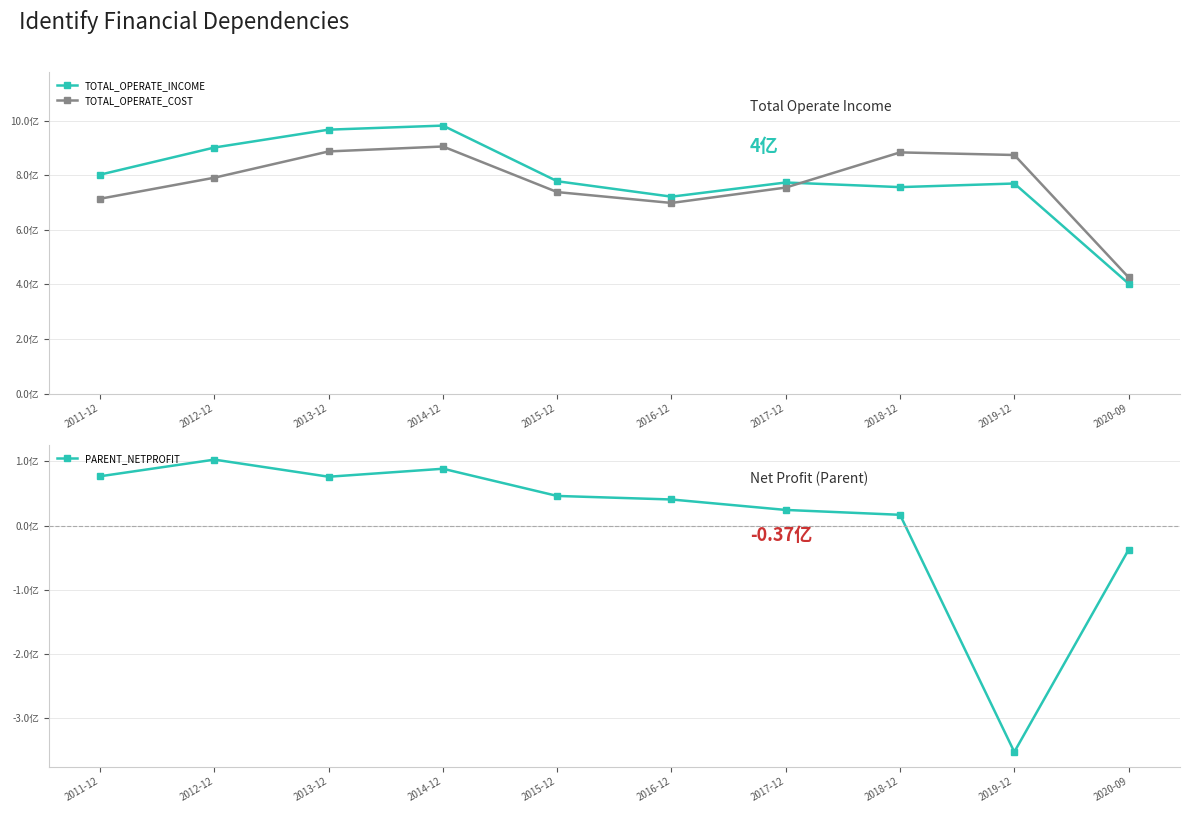

The TOTAL_OPERATE_INCOME series shows 11.6 at 2017-12. True or false?

False